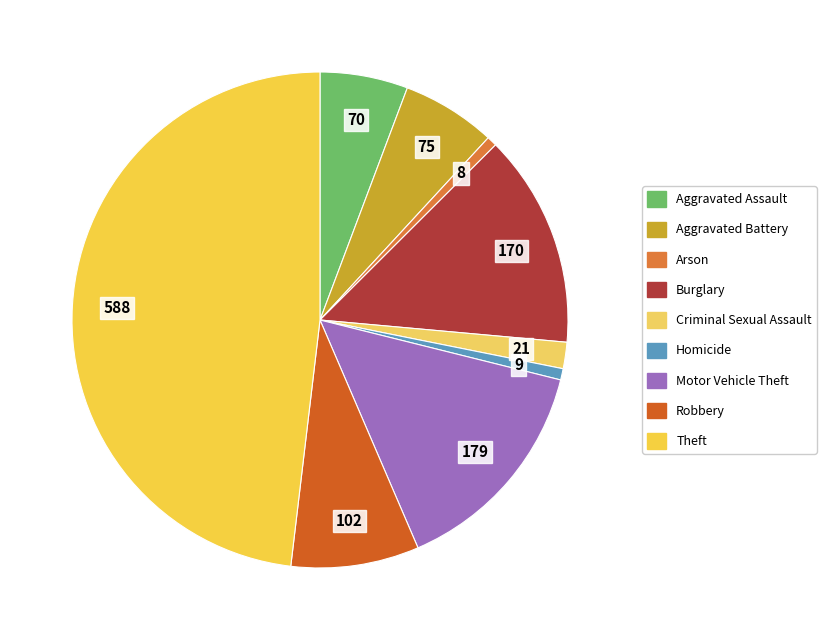

Count the number of slices in the pie.

9